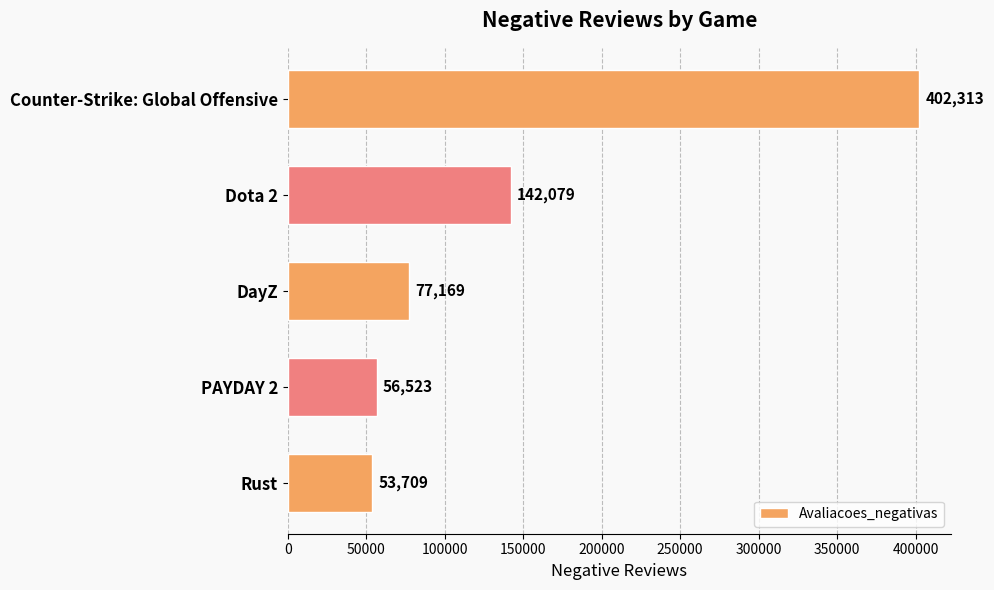

Rank the categories by value from lowest to highest.

Rust, PAYDAY 2, DayZ, Dota 2, Counter-Strike: Global Offensive